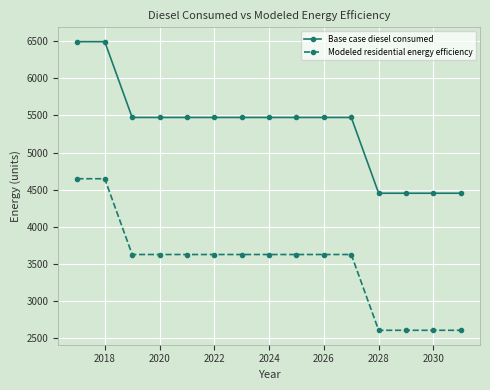

What is the value of the Base case diesel consumed point at the 5th from the left?

5473.3